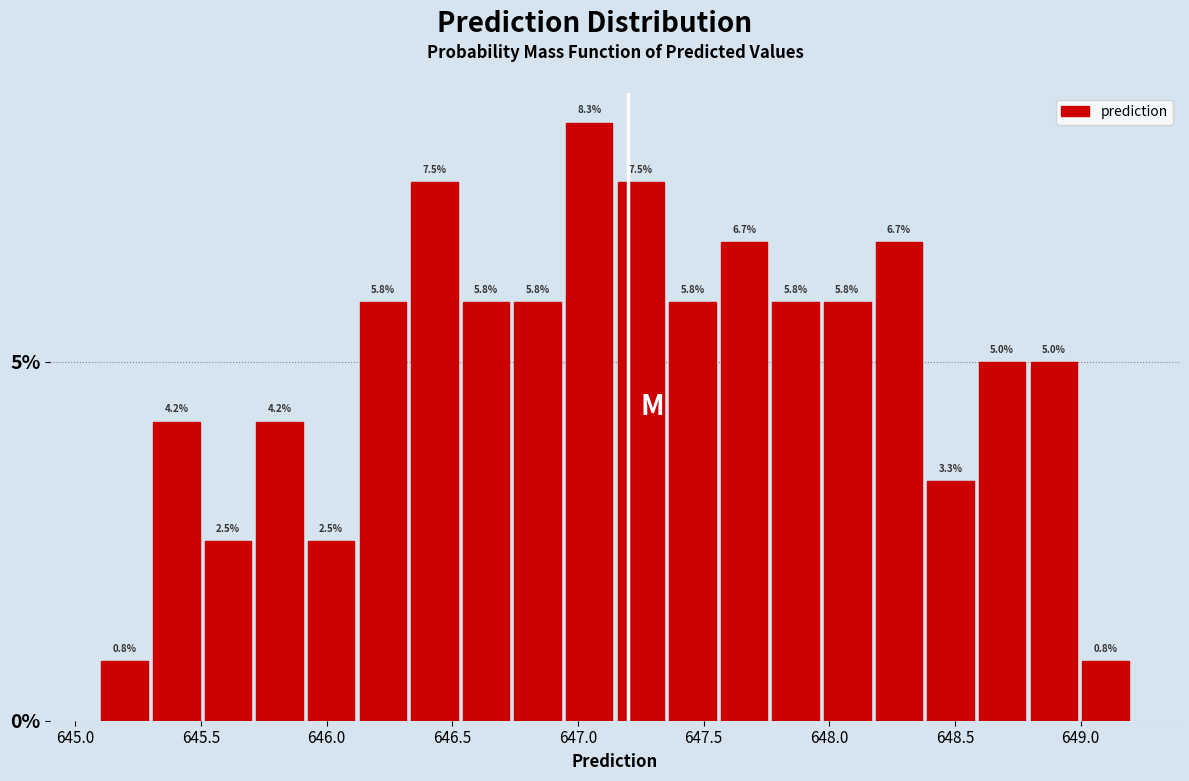

Reading left to right, list every bar in this chart as the range it spans on the x-axis followed by its height. The bar edges are not printed on the chart, so give them approximately, as read against the axis.

645.10 to 645.30: 0.8
645.30 to 645.50: 4.2
645.50 to 645.70: 2.5
645.70 to 645.90: 4.2
645.90 to 646.10: 2.5
646.10 to 646.35: 5.8
646.35 to 646.55: 7.5
646.55 to 646.75: 5.8
646.75 to 646.95: 5.8
646.95 to 647.15: 8.3
647.15 to 647.35: 7.5
647.35 to 647.55: 5.8
647.55 to 647.75: 6.7
647.75 to 647.95: 5.8
647.95 to 648.15: 5.8
648.15 to 648.40: 6.7
648.40 to 648.60: 3.3
648.60 to 648.80: 5.0
648.80 to 649.00: 5.0
649.00 to 649.20: 0.8